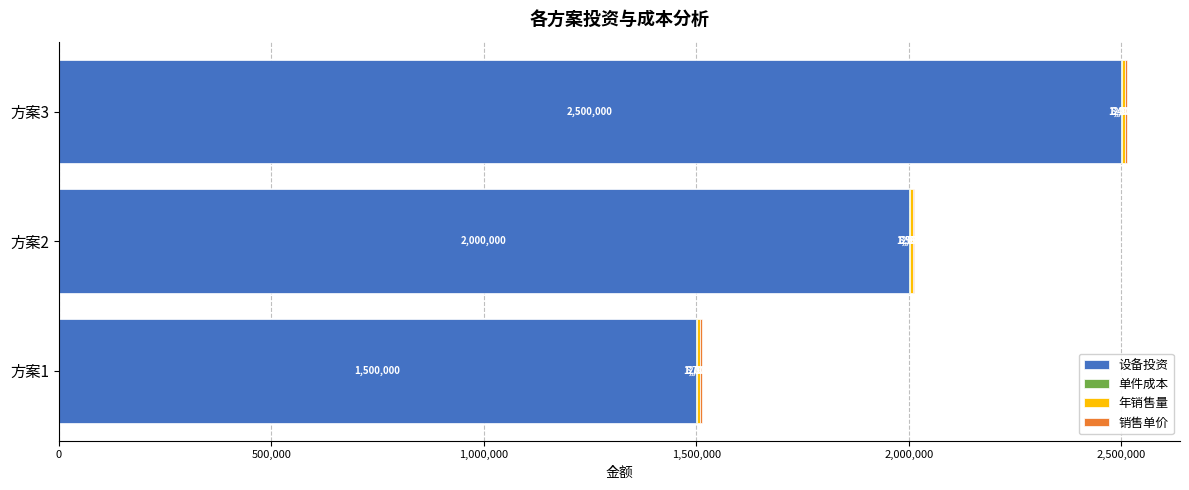

What is the sum of all 设备投资 values?

6000000